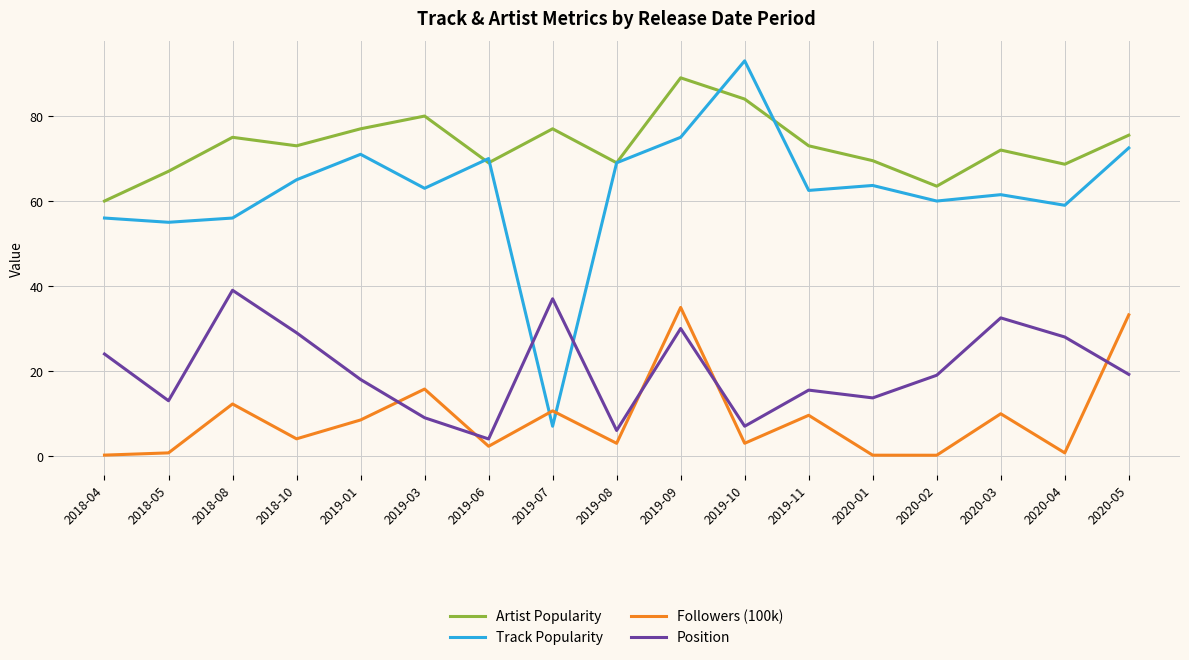

Which series changed the most between 2018-04 and 2019-11?

Artist Popularity